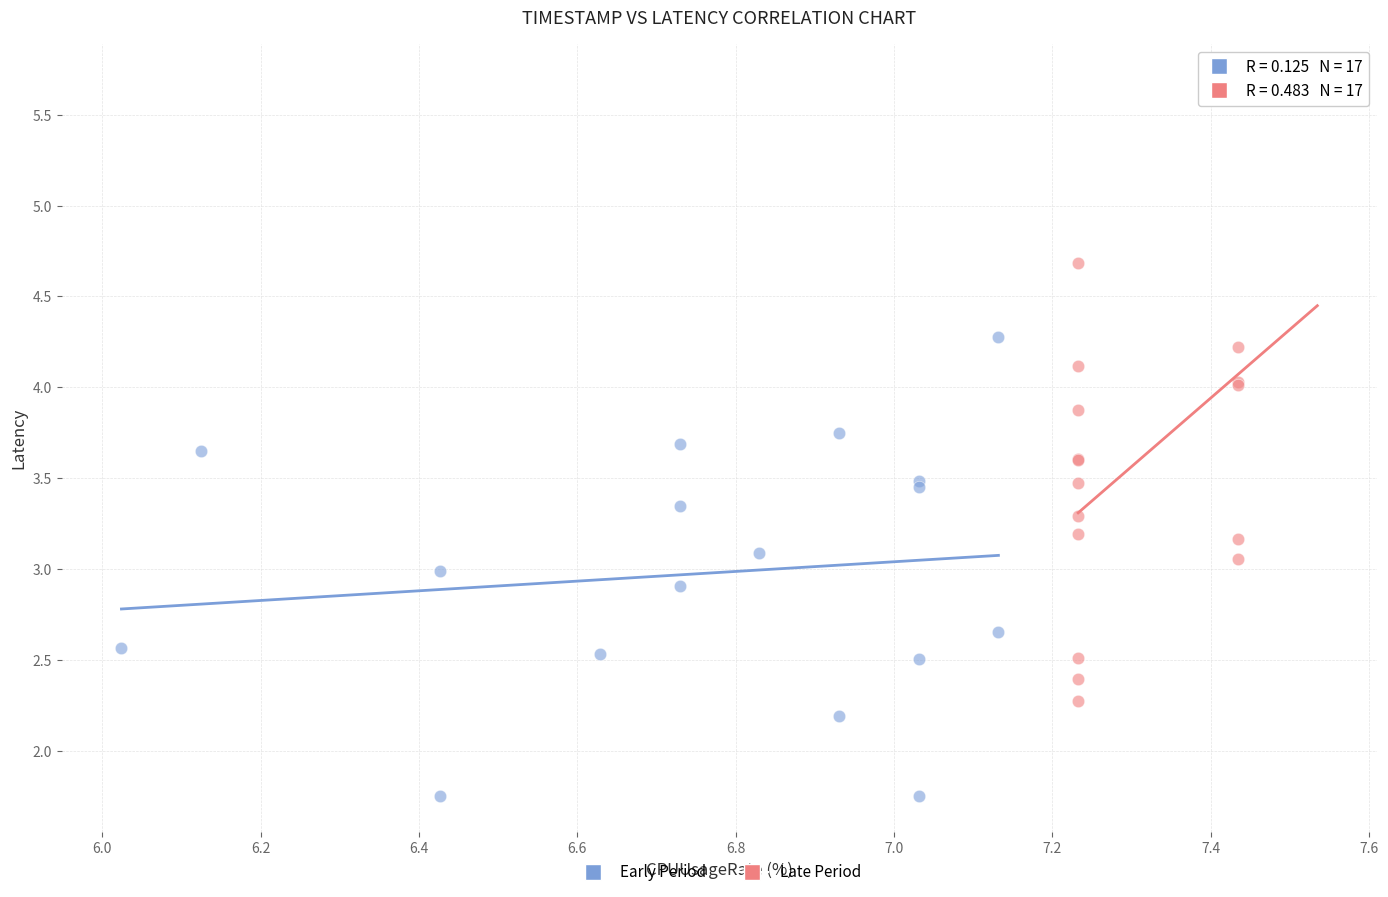

Which series has the widest spread of Y values?

Late Period